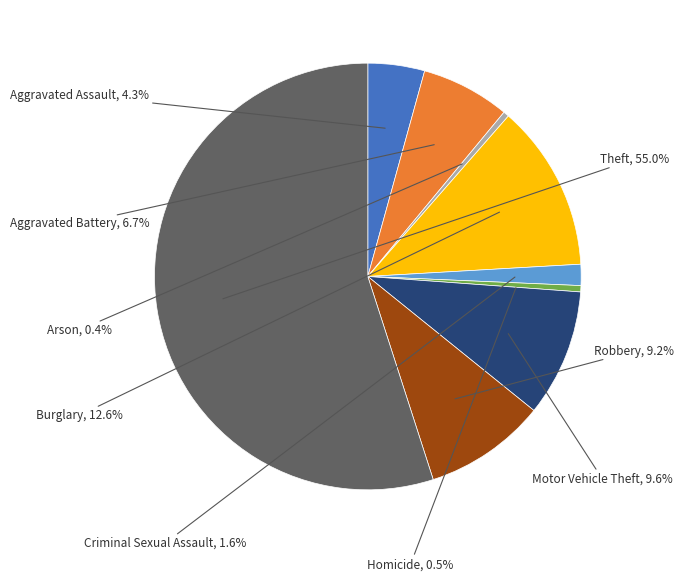

Is there a majority slice in this chart?

Yes